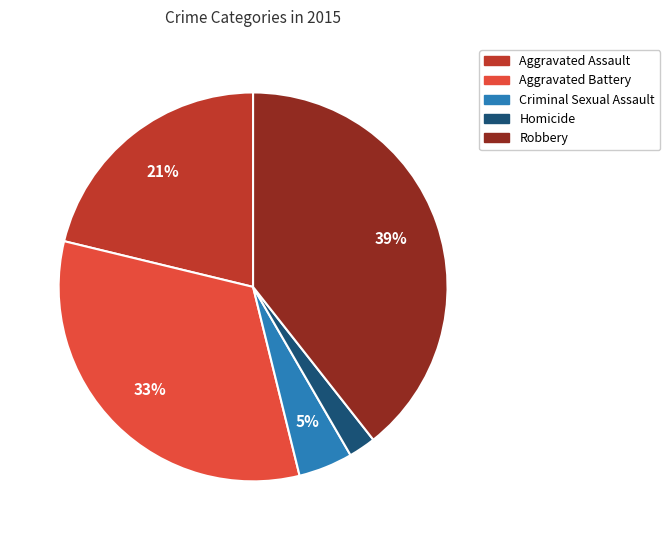

Count the number of slices in the pie.

5